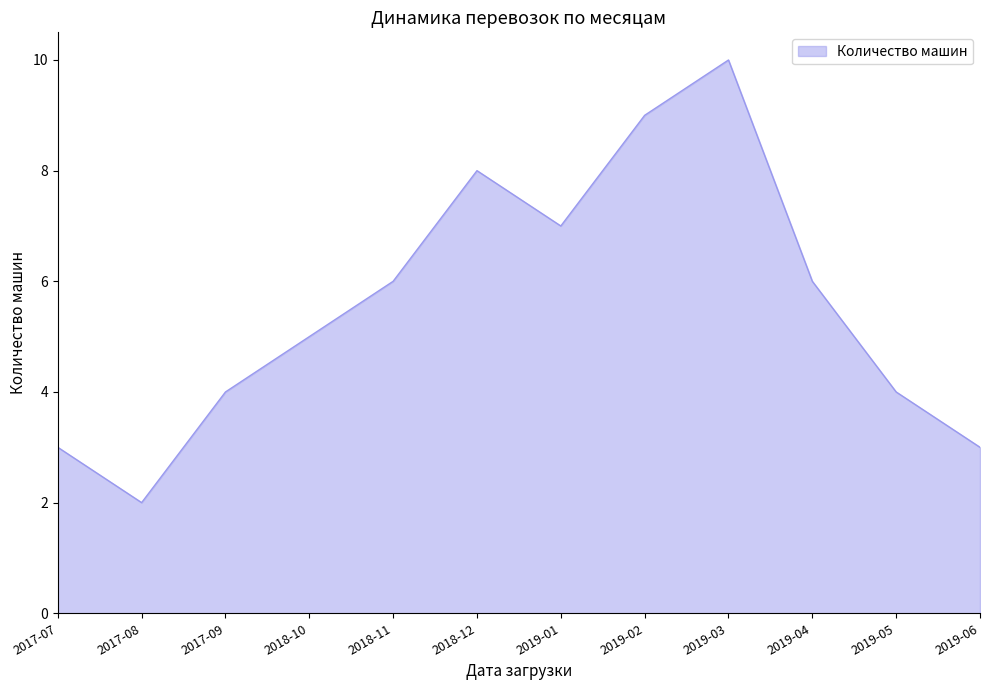

Does the chart have visible grid lines?

No